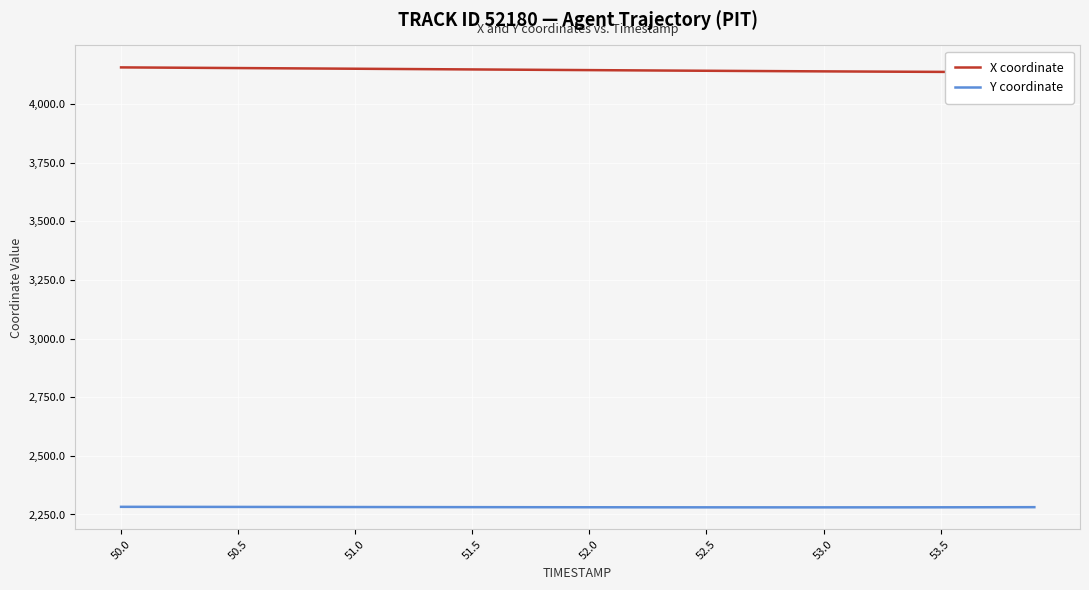

How many lines are shown in the chart?

2